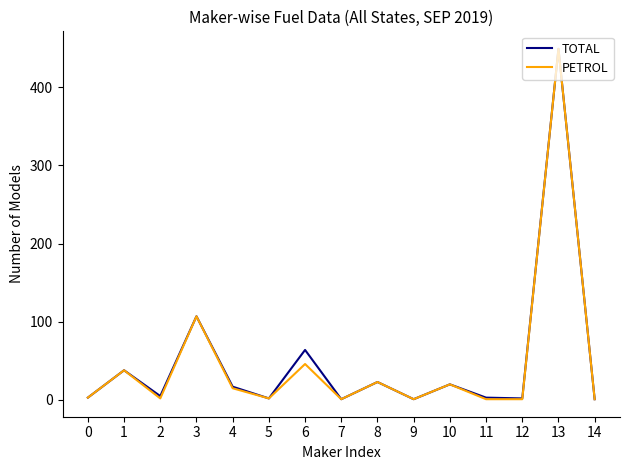

Which label corresponds to the largest value in the chart?

13